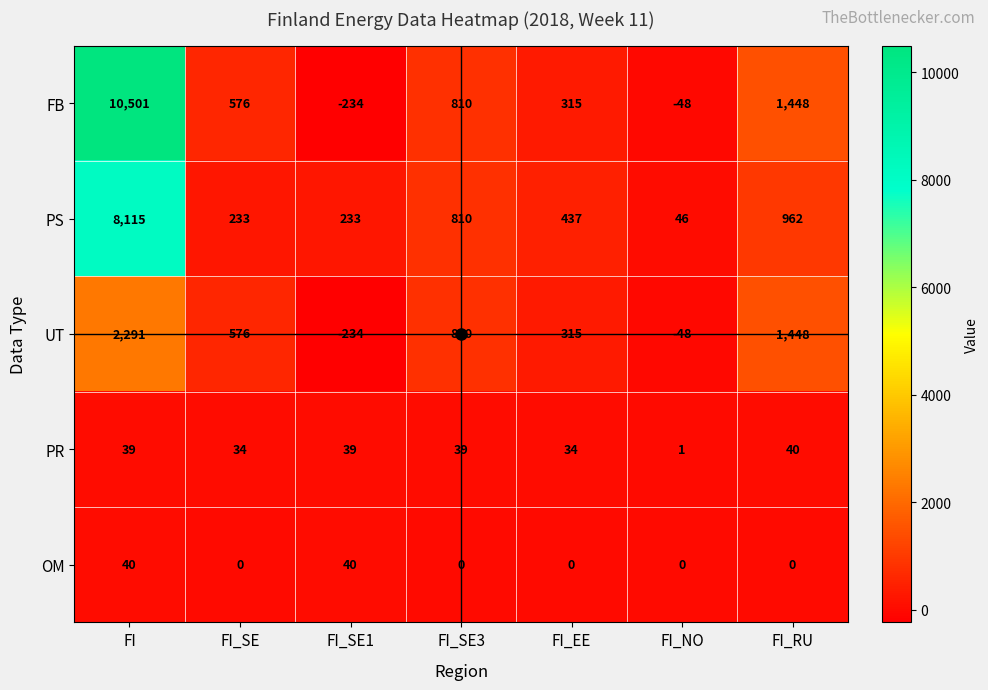

Which series changed the most between FI and FI_RU?

FB